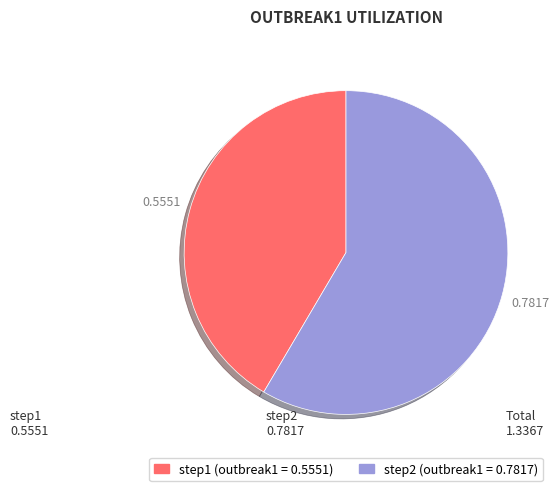

Combined, do step2 and step1 account for over 50%?

Yes